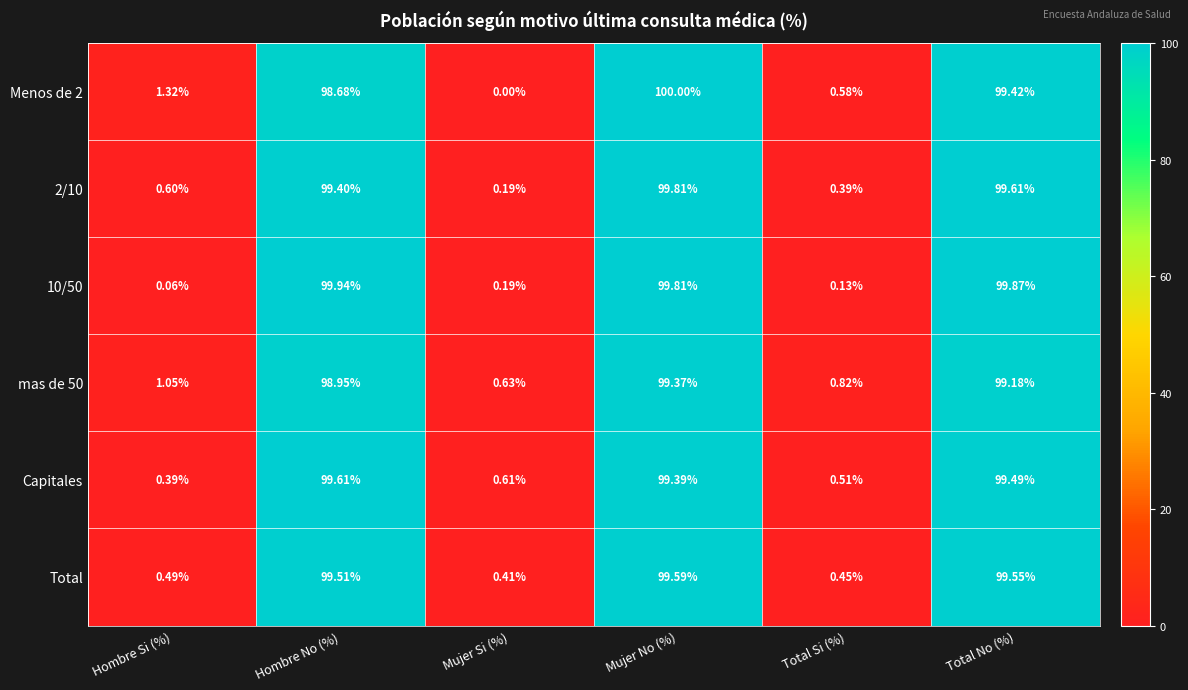

How many values in the 10/50 series exceed 99?

3